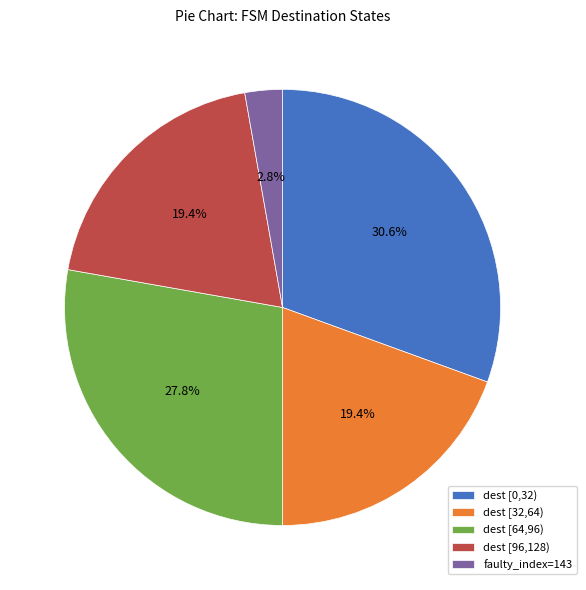

Does any single category account for the majority?

No